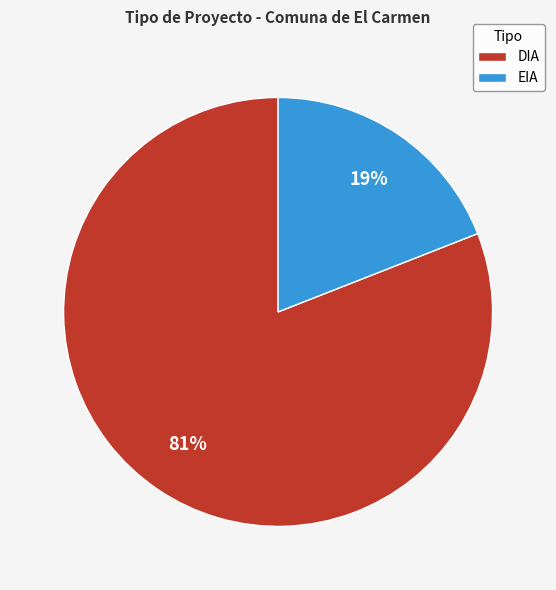

The EIA slice represents 14% of the pie. True or false?

False